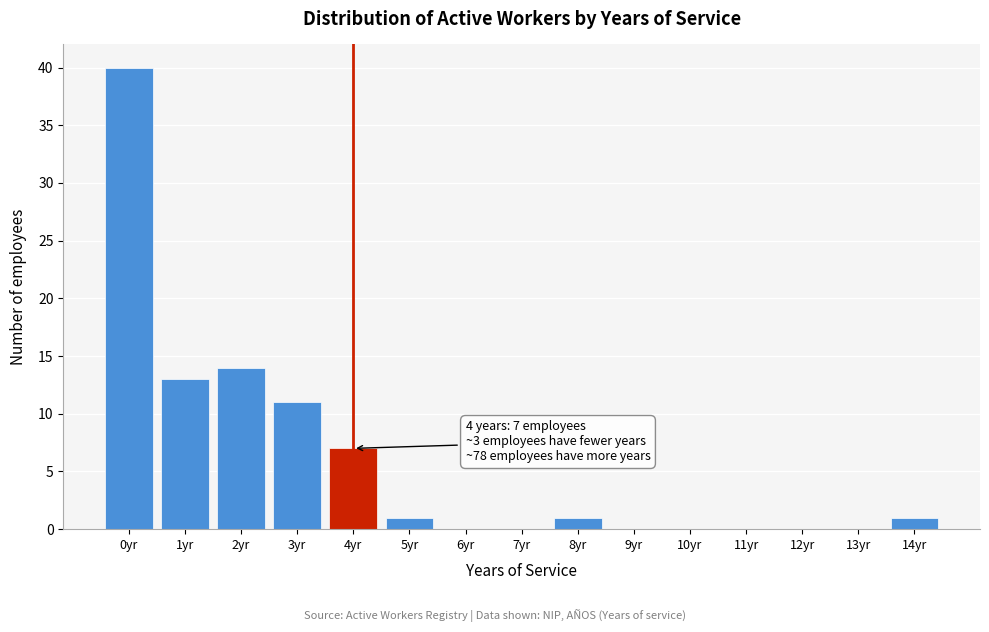

Over which range of the x-axis is the bar tallest?

-0.5 to 0.5